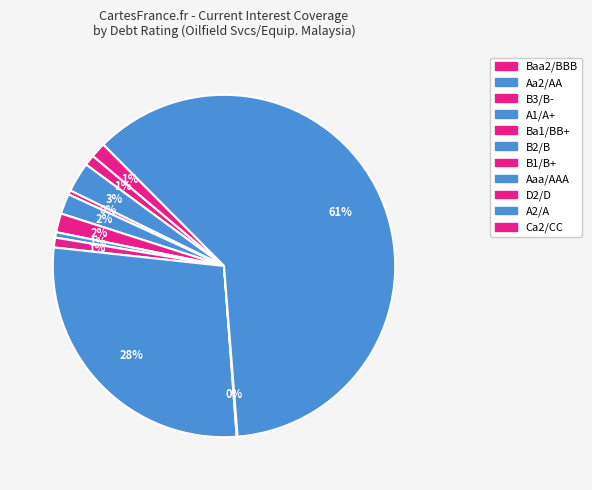

Rank the categories by value from highest to lowest.

A2/A, Aaa/AAA, Aa2/AA, A1/A+, Ba1/BB+, Ca2/CC, Baa2/BBB, B1/B+, B2/B, B3/B-, D2/D